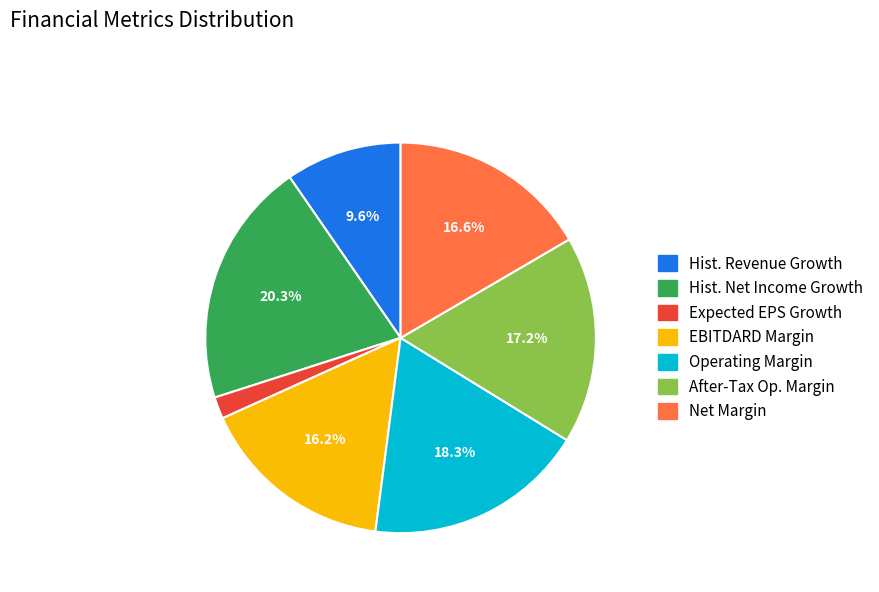

Is there any slice that represents more than half of the pie?

No